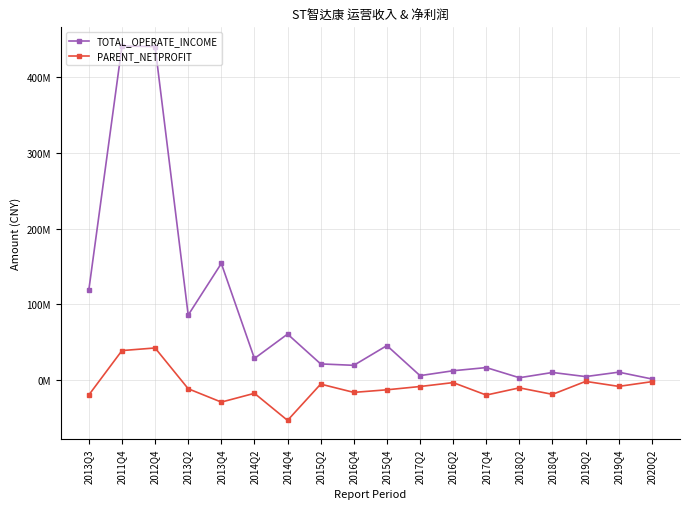

What is the label of the 8th point from the left?

2015Q2